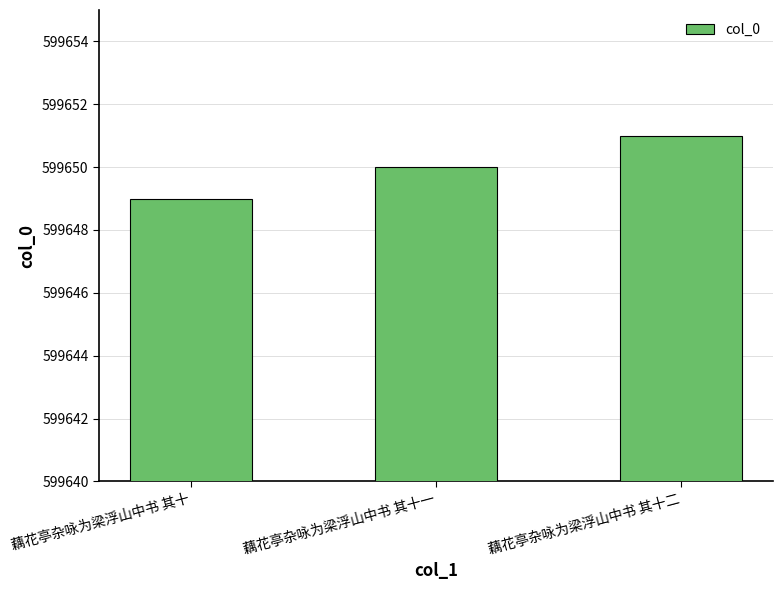

Are the bars horizontal?

No